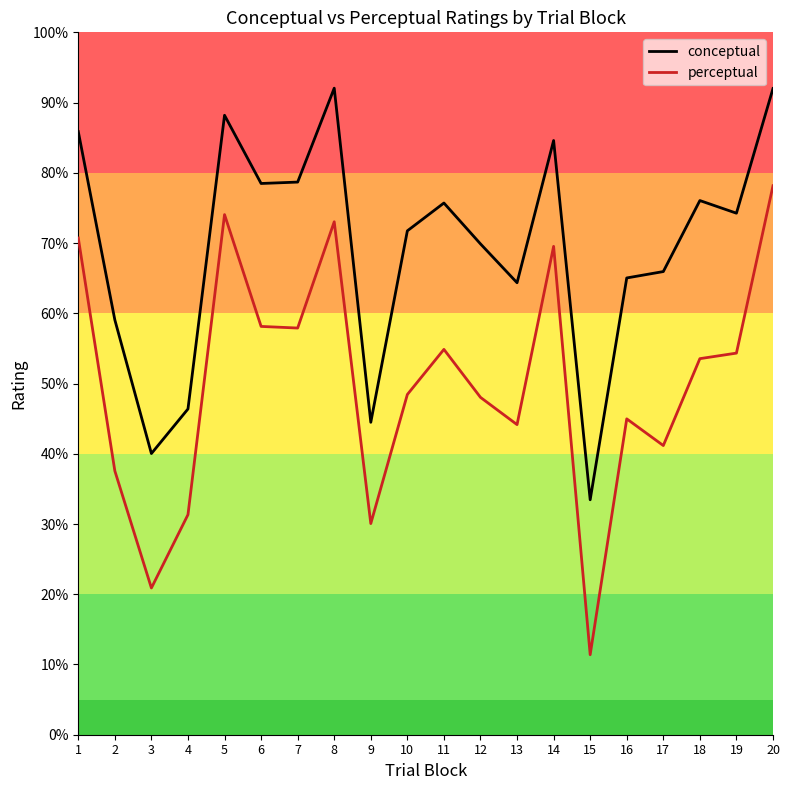

True or false: perceptual and conceptual cross at least once.

False